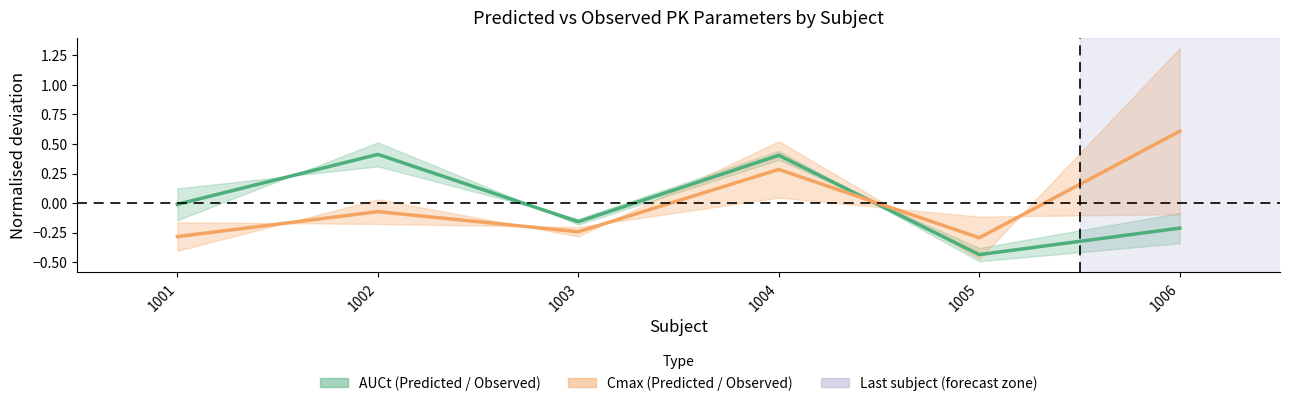

What is the total value across all series at 1001?

-0.3